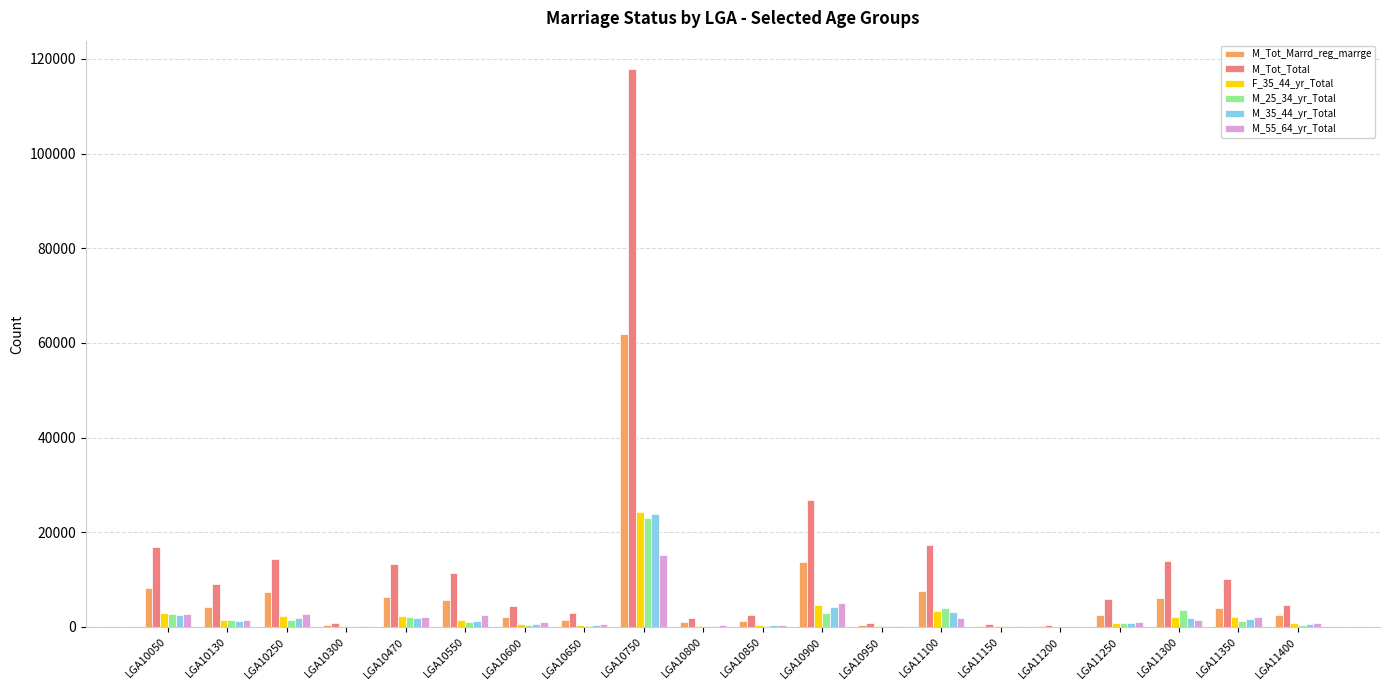

The M_55_64_yr_Total series shows 2544 at LGA10550. True or false?

True